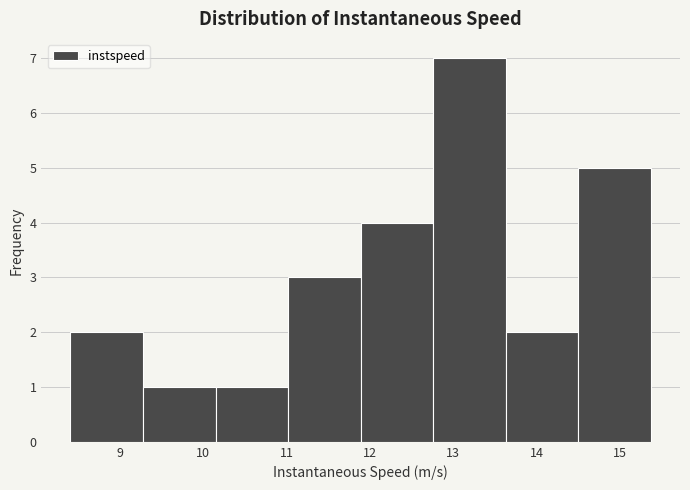

Reading left to right, list every bar in this chart as the range it spans on the x-axis followed by its height. Neither the bar edges nor the heights are printed on the chart, so give them approximately, as read against the axes.

8.4 to 9.3: 2
9.3 to 10.1: 1
10.1 to 11.0: 1
11.0 to 11.9: 3
11.9 to 12.8: 4
12.8 to 13.6: 7
13.6 to 14.5: 2
14.5 to 15.4: 5